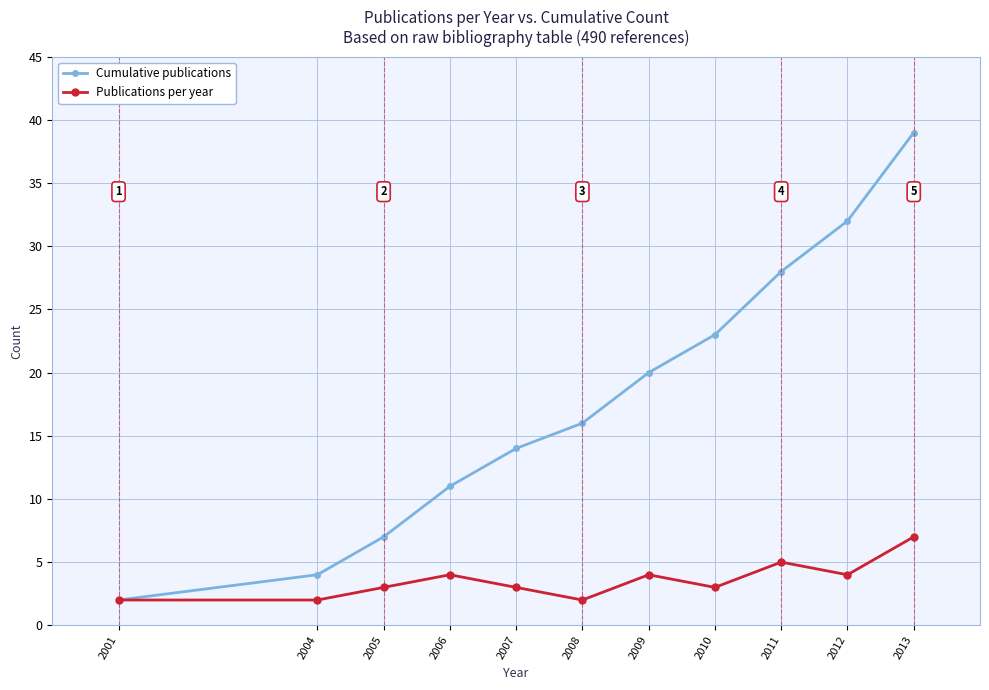

Which series has the widest spread of values?

Cumulative publications